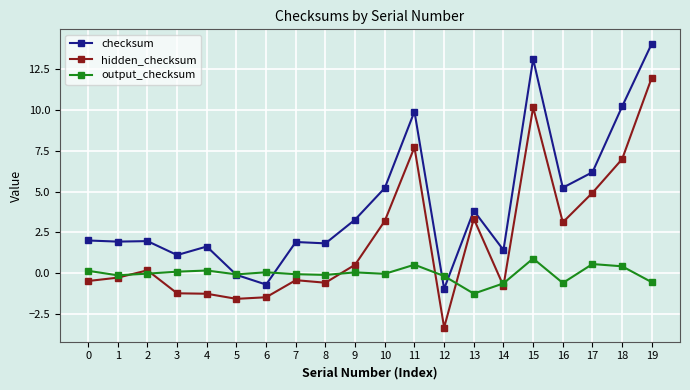

List the series in order of their peak value, lowest first.

output_checksum, hidden_checksum, checksum